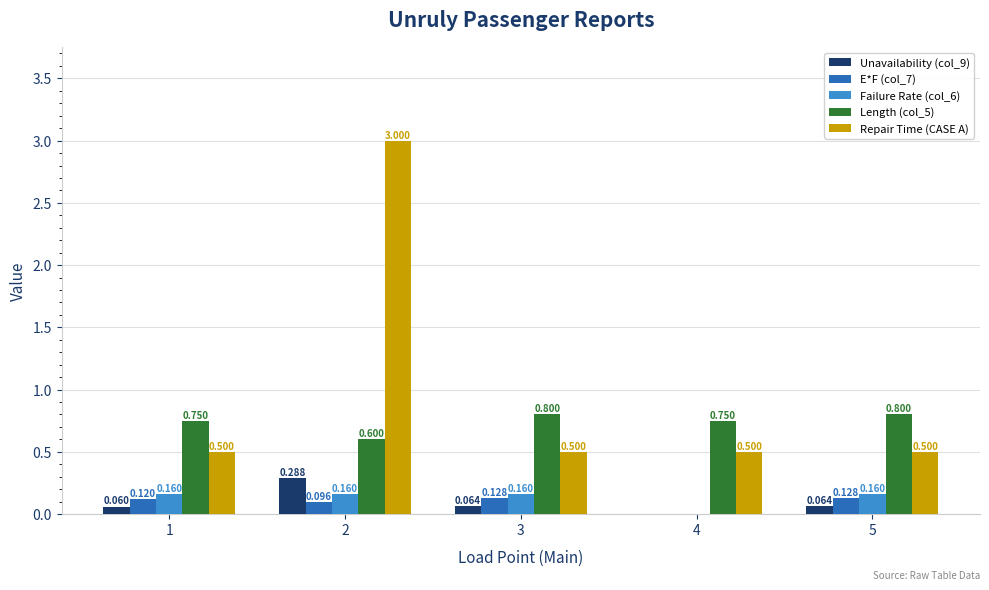

Which series changed the most between 1 and 2?

Repair Time (CASE A)